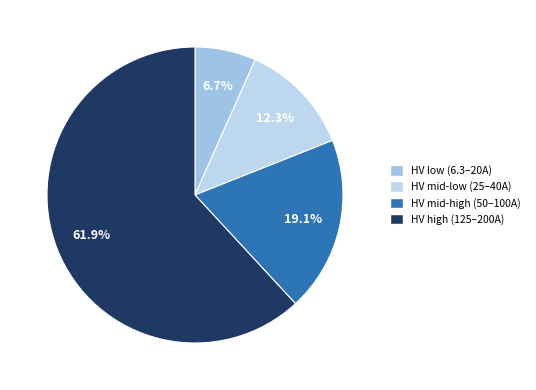

How many segments does this pie chart have?

4